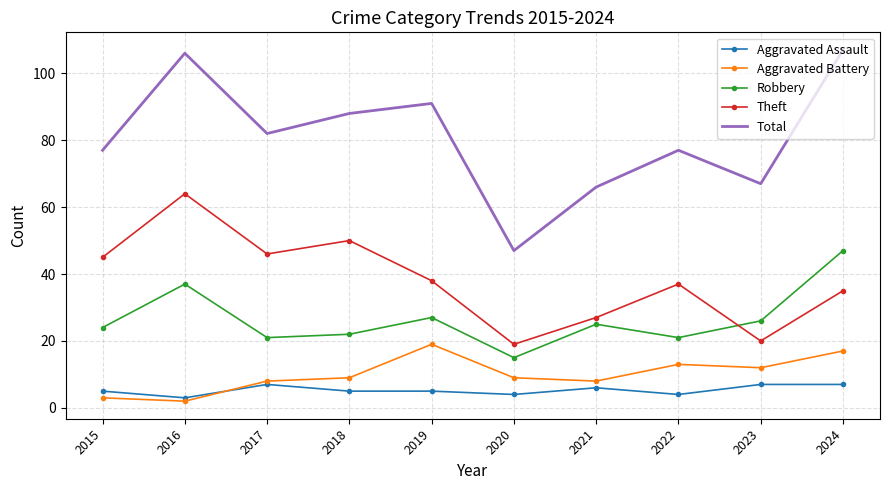

True or false: Theft has a value of 23 at 2017.

False